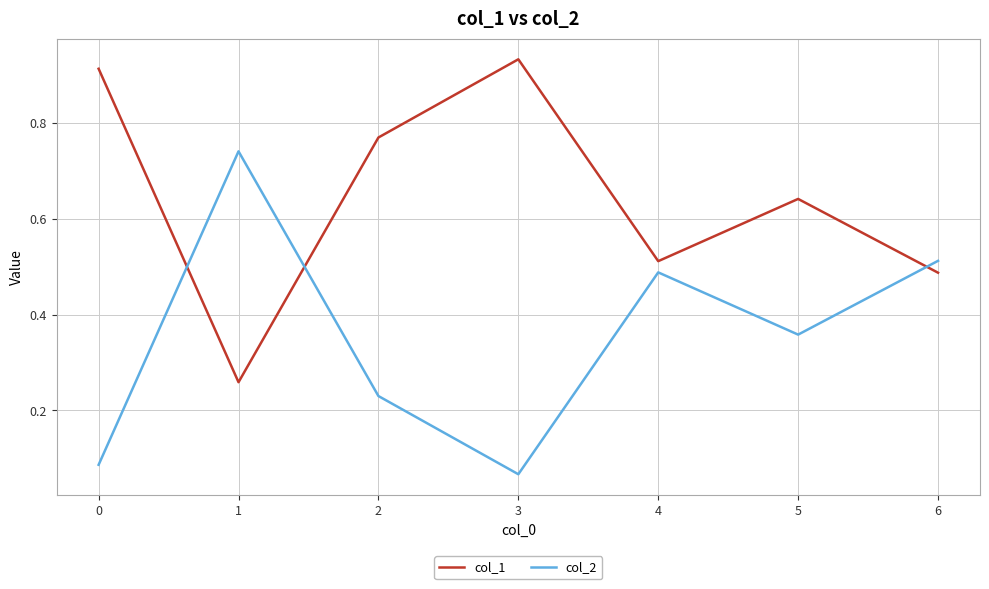

Which label corresponds to the largest value in the chart?

3